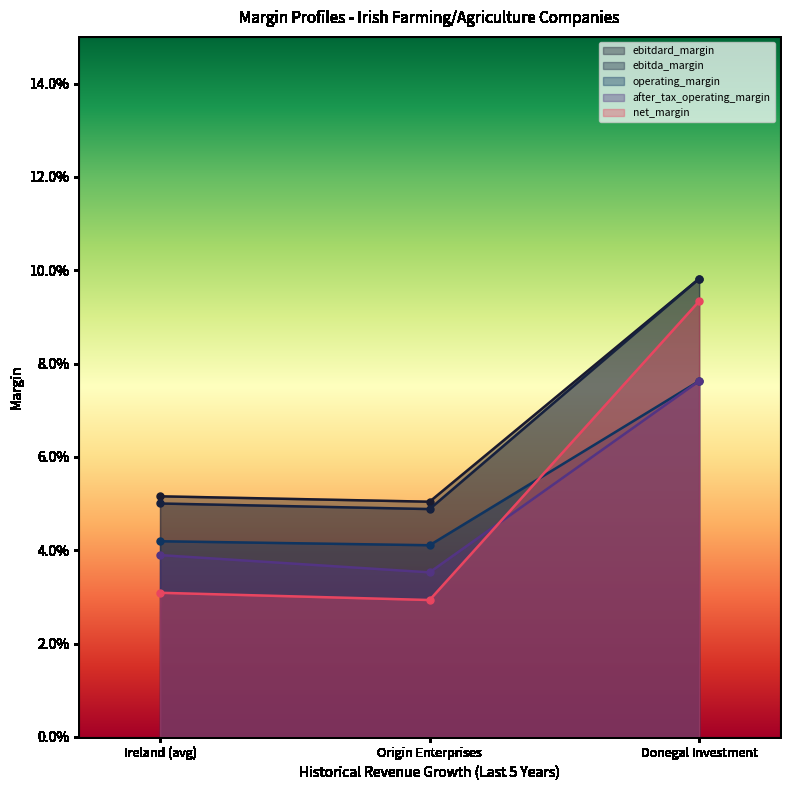

What is the value of the ebitda_margin point at the 1st from the left?

0.1